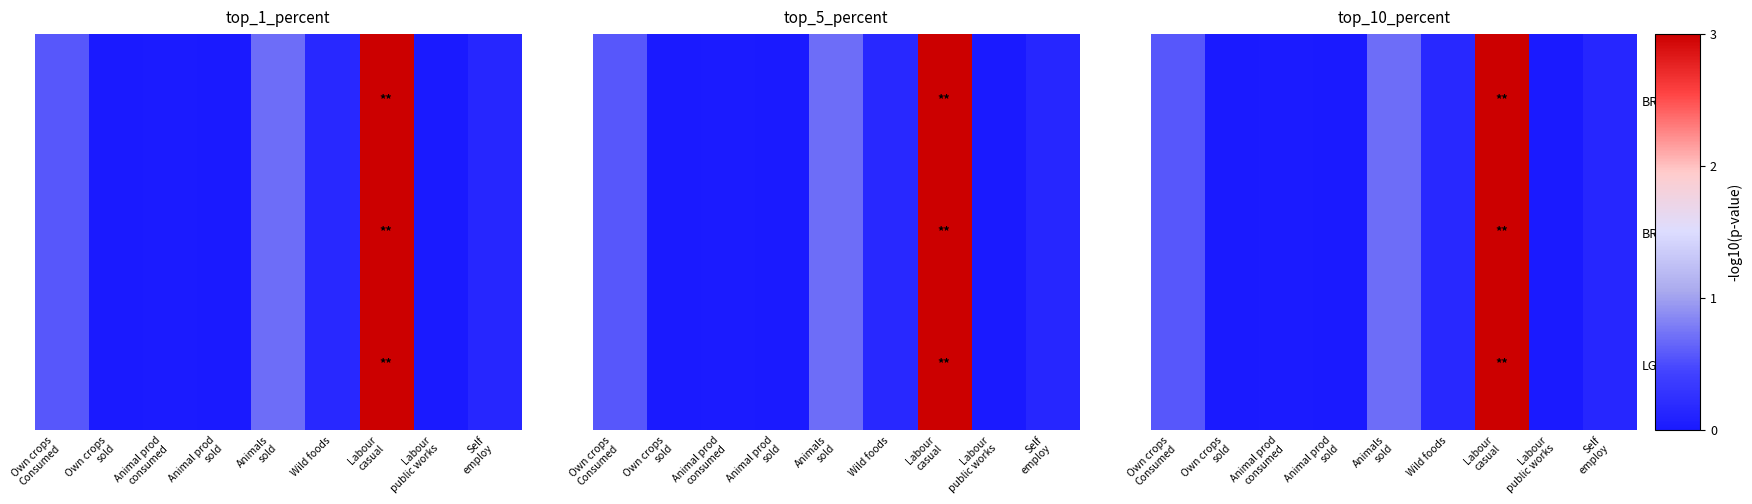

How many values in LG_vs_LV are above zero?

6